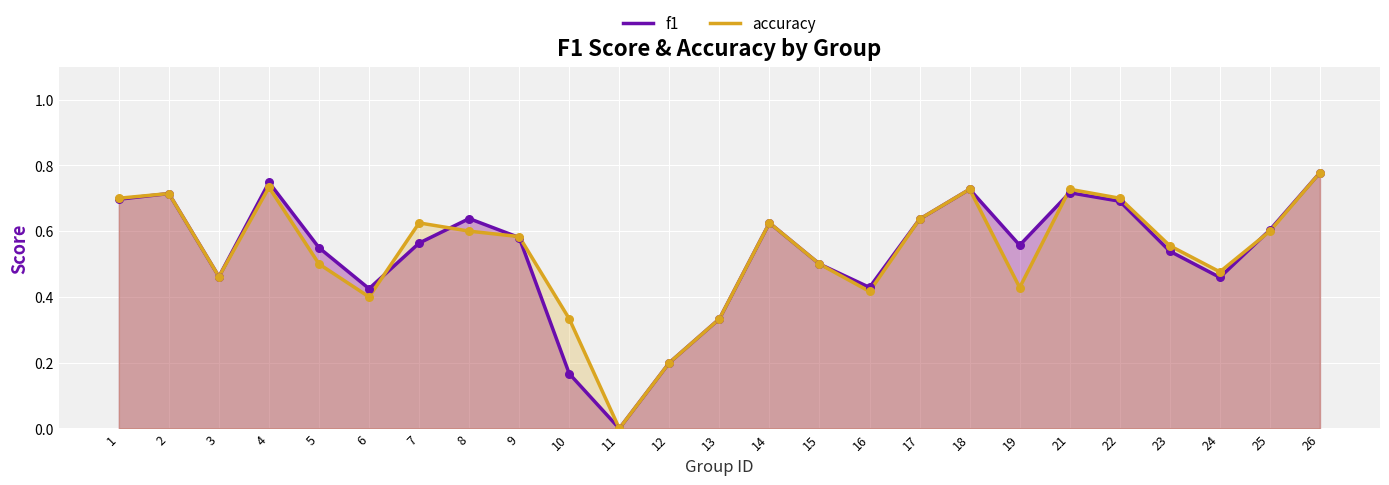

Which series reaches the maximum Y coordinate?

f1